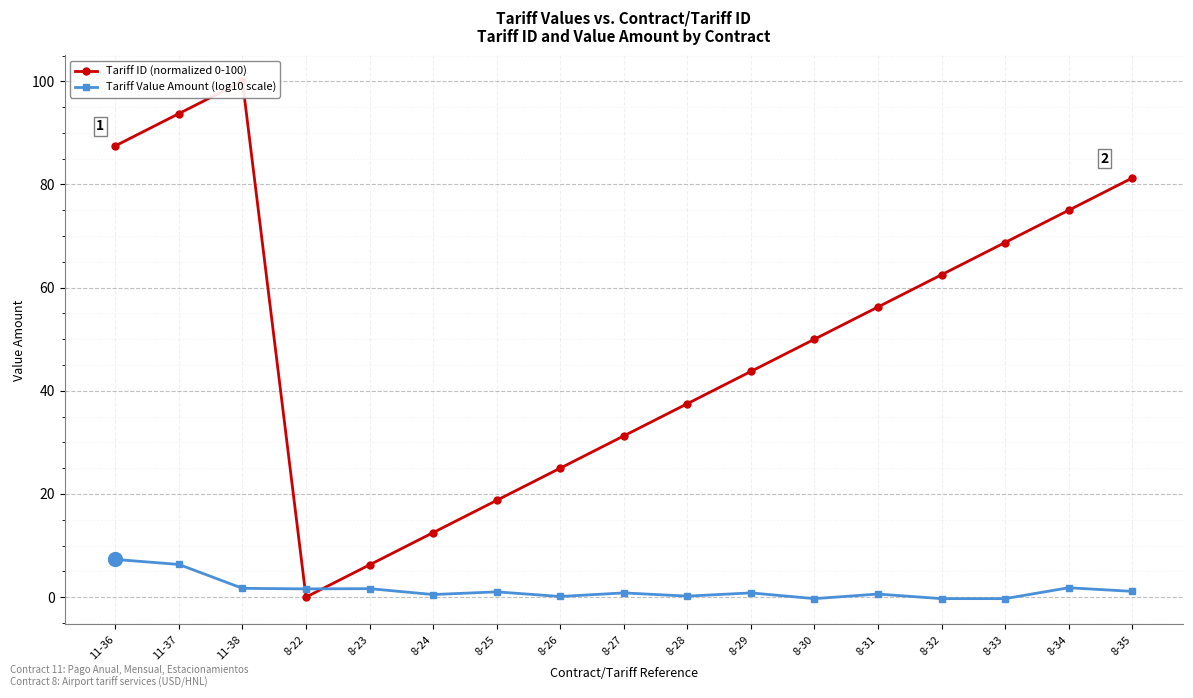

Is this an area chart (filled region under the line)?

No